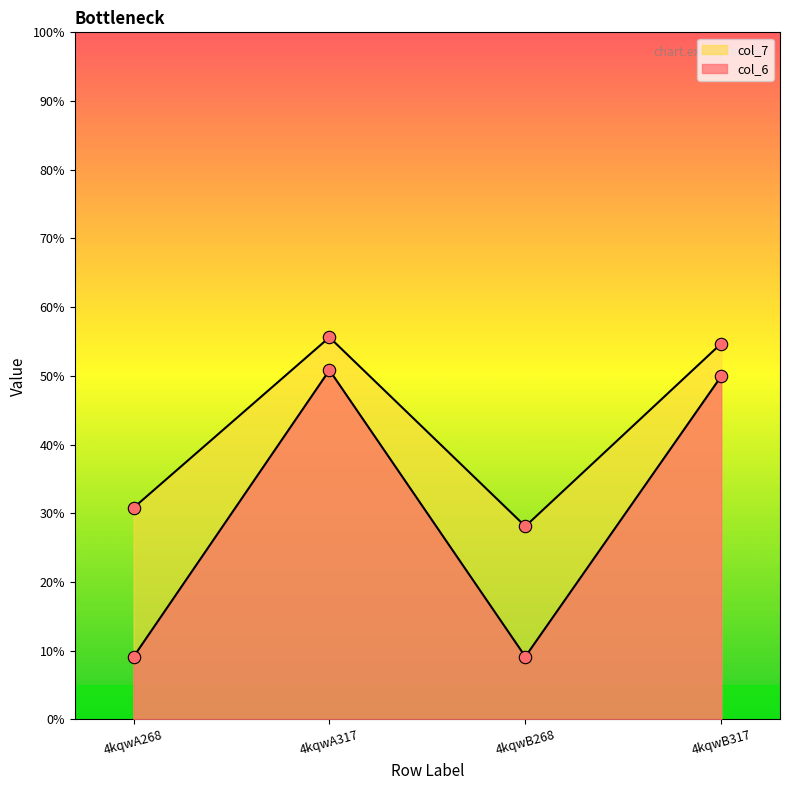

What are all the series names shown in the legend?

col_6, col_7